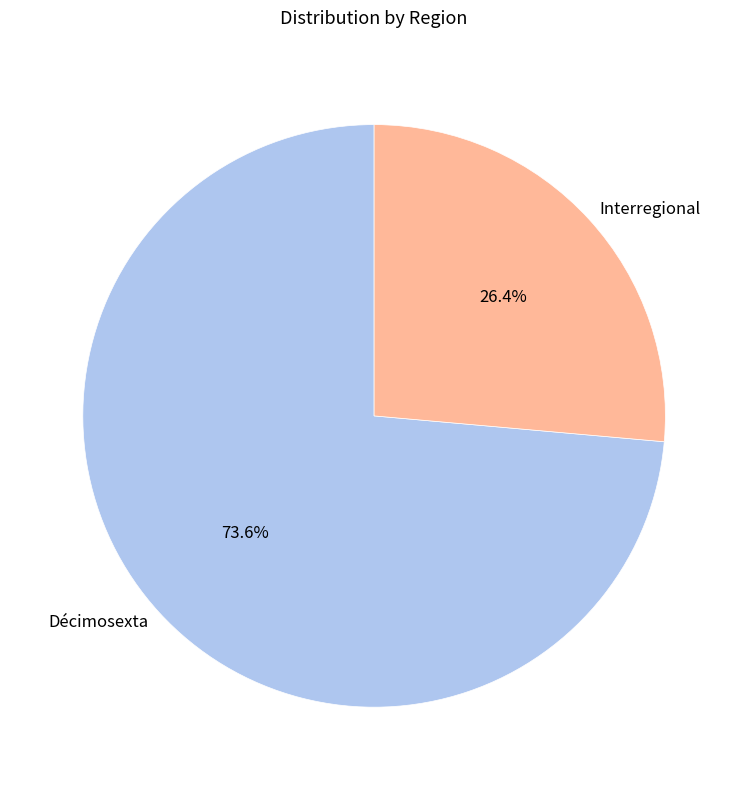

Is the sum of Interregional and Décimosexta greater than half?

Yes